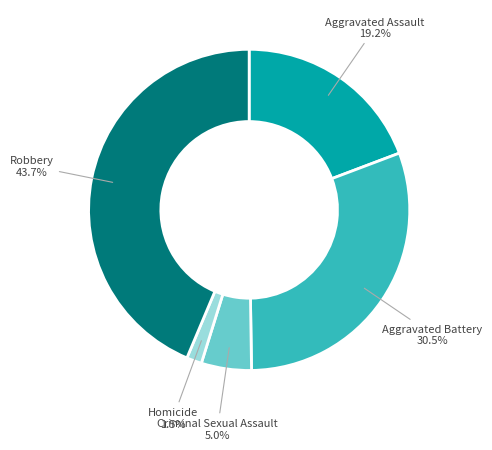

Which slice is the smallest?

Homicide